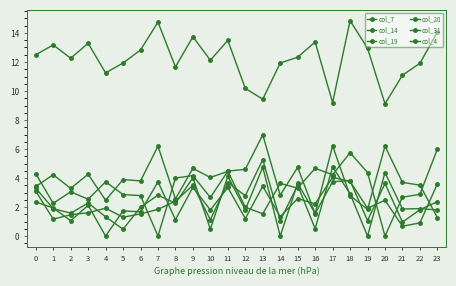

Rank the series at 6 from lowest to highest value.

col_19, col_4, col_14, col_7, col_20, col_31